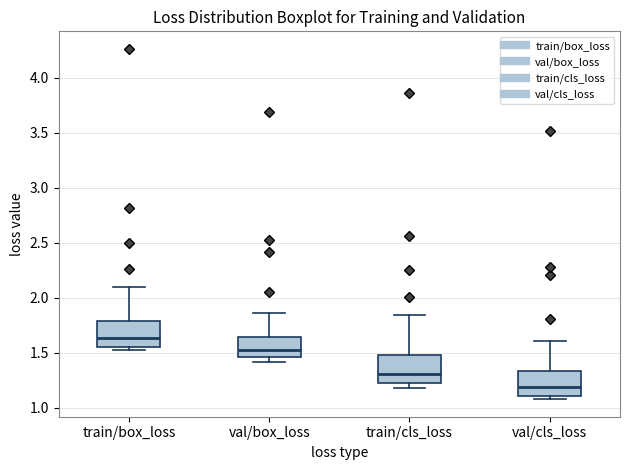

Reading left to right, read every box against the y-axis: the position of its median line, the range the box covers, and the ends of its whiskers. The values are not printed on the chart, so give them approximately, as read against the axis.

train/box_loss: median 1.65, box 1.55 to 1.80, whiskers 1.50 to 2.10
val/box_loss: median 1.50, box 1.45 to 1.65, whiskers 1.40 to 1.85
train/cls_loss: median 1.30, box 1.25 to 1.50, whiskers 1.20 to 1.85
val/cls_loss: median 1.20, box 1.10 to 1.35, whiskers 1.10 (just below the box's lower edge) to 1.60